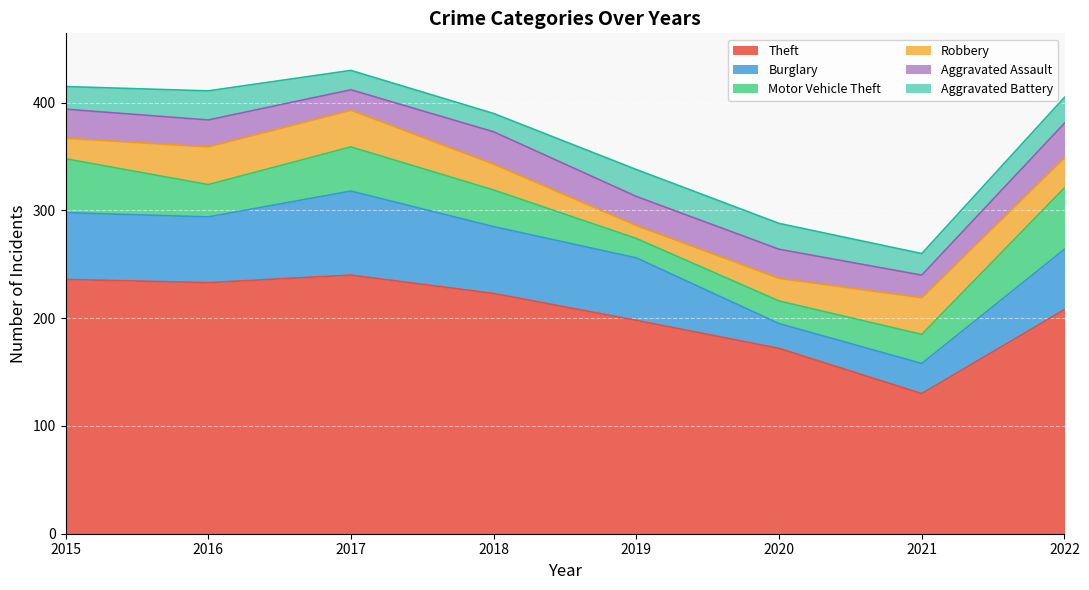

How many intersections are there between Robbery and Aggravated Battery?

3